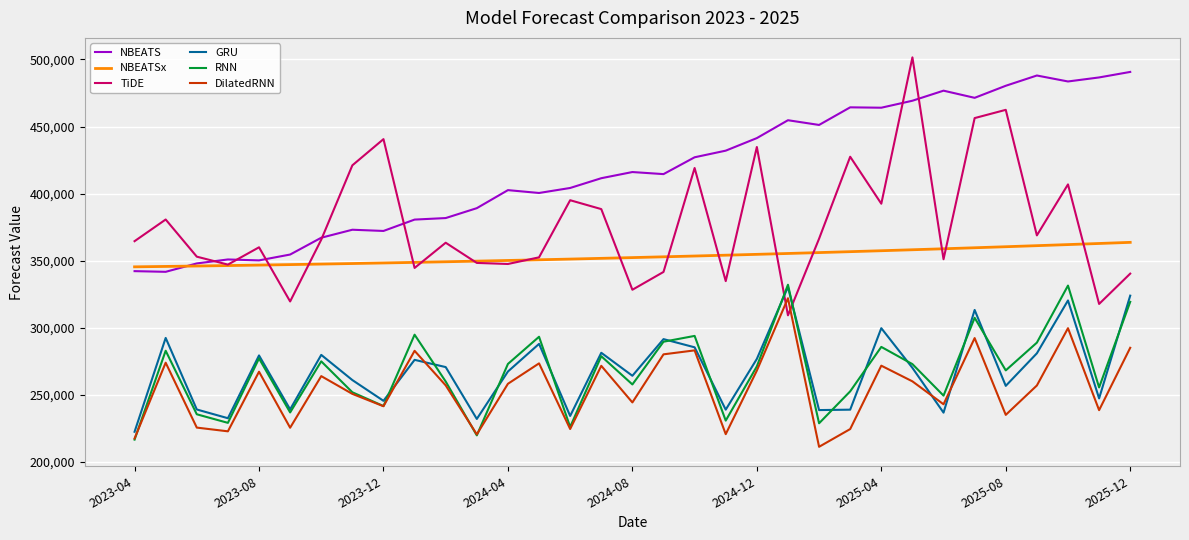

What is the difference between the maximum and minimum values in the RNN series?

115443.0